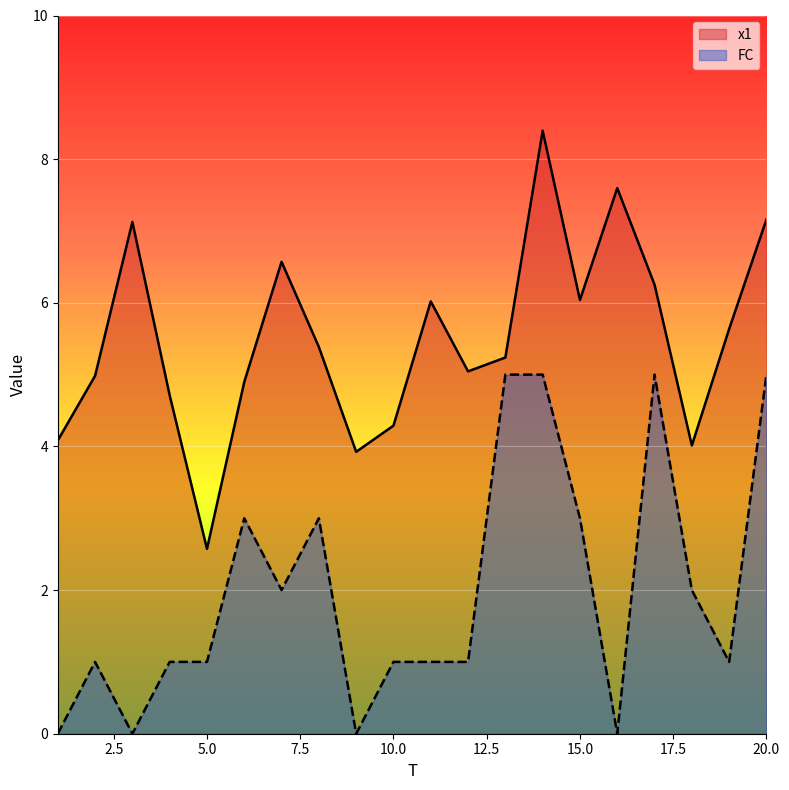

What is the difference between the highest and lowest values at 17?

1.3